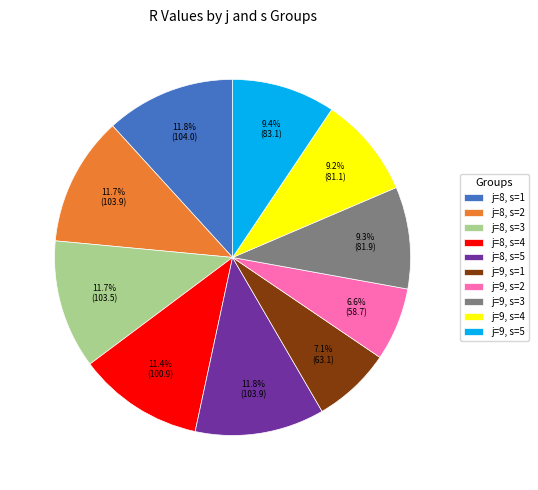

The j=9, s=5 slice represents 23% of the pie. True or false?

False